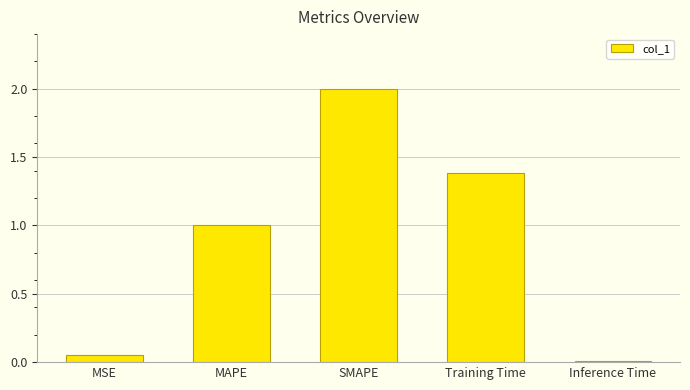

Read the value at Training Time.

1.4